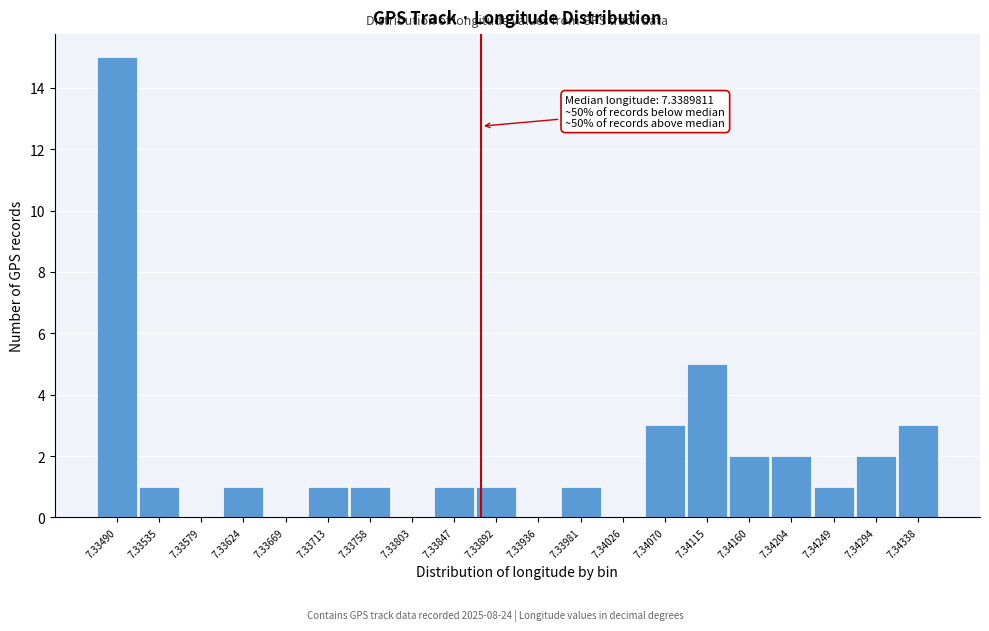

Reading left to right, transcribe all the data shown in this chart.

7.33490=15	7.33535=1	7.33579=0	7.33624=1	7.33669=0	7.33713=1	7.33758=1	7.33803=0	7.33847=1	7.33892=1	7.33936=0	7.33981=1	7.34026=0	7.34070=3	7.34115=5	7.34160=2	7.34204=2	7.34249=1	7.34294=2	7.34338=3